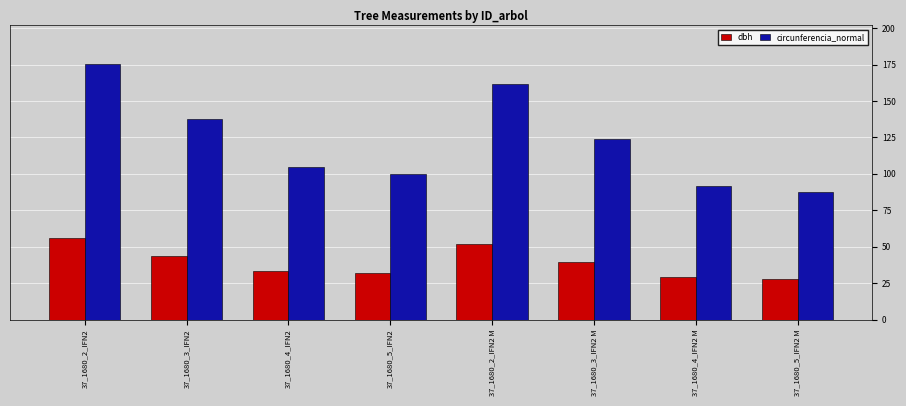

The value of dbh at 37_1680_4_IFN2 M is 29.1. True or false?

True